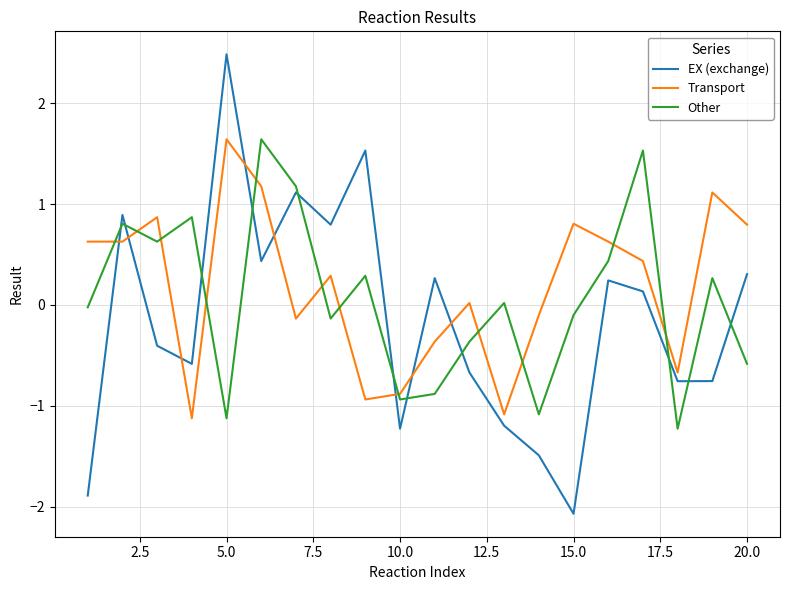

What is the maximum value for Transport?

1.6